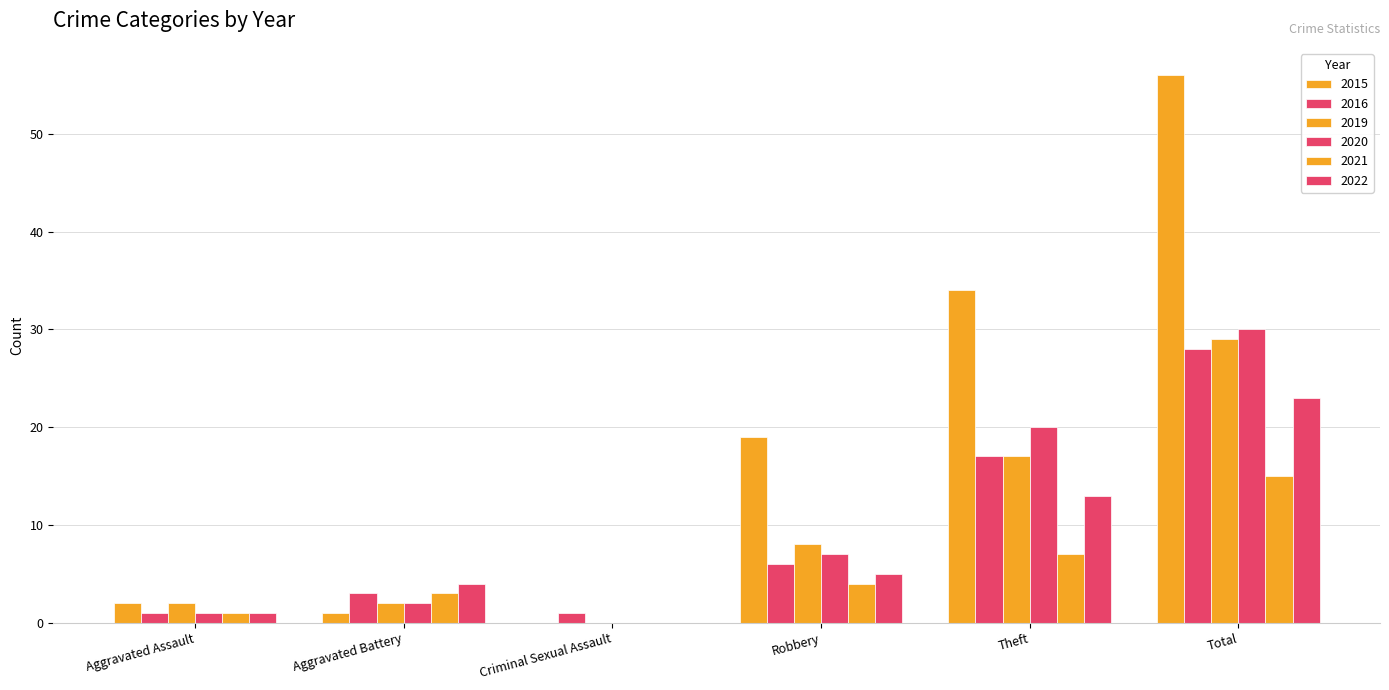

How many positive values does the 2022 series have?

5